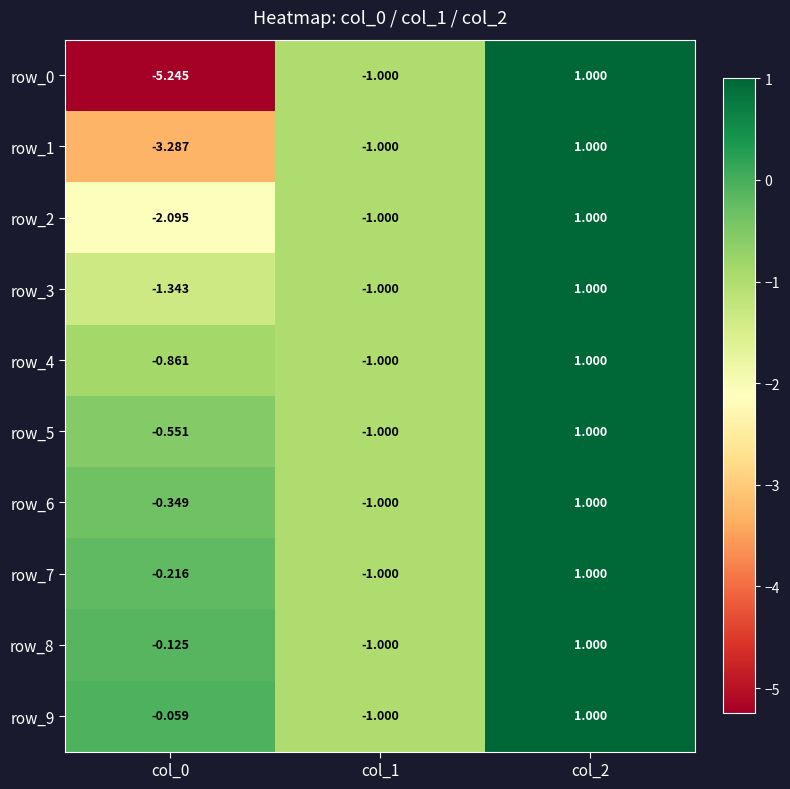

Between col_0 and col_2, which series saw the biggest shift?

row_0